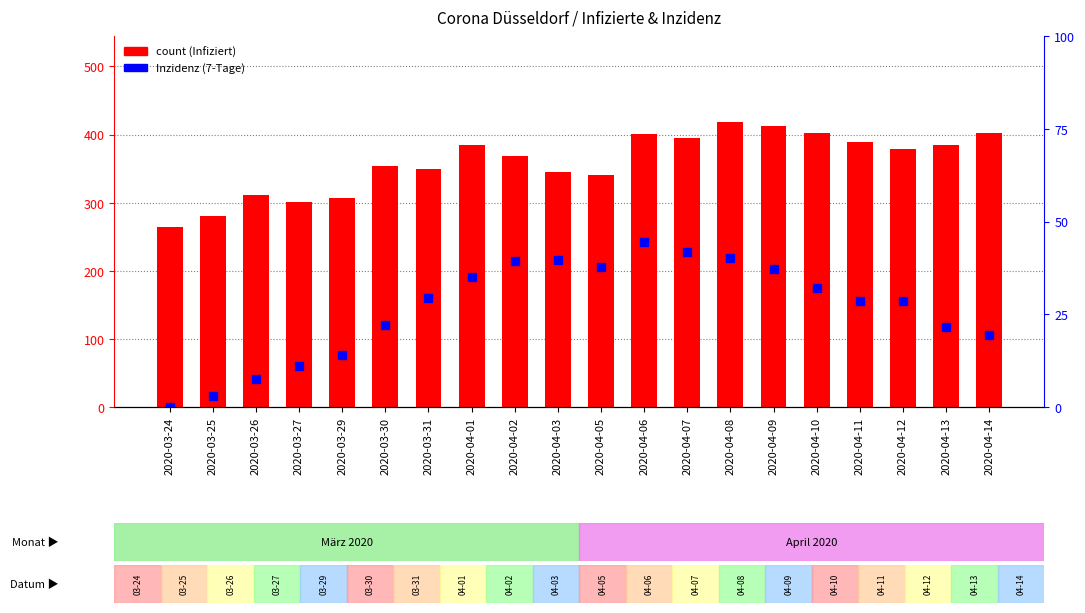

Reading left to right, extract all data points from this chart.

count: 2020-03-24=264.0	2020-03-25=281.0	2020-03-26=311.0	2020-03-27=301.0	2020-03-29=307.0	2020-03-30=354.0	2020-03-31=349.0	2020-04-01=385.0	2020-04-02=368.0	2020-04-03=345.0	2020-04-05=341.0	2020-04-06=401.0	2020-04-07=395.0	2020-04-08=419.0	2020-04-09=412.0	2020-04-10=403.0	2020-04-11=389.0	2020-04-12=379.0	2020-04-13=385.0	2020-04-14=403.0
Inzidenz (7-Tage): 2020-03-24=0.0	2020-03-25=2.9	2020-03-26=7.6	2020-03-27=11.2	2020-03-29=14.1	2020-03-30=22.0	2020-03-31=29.4	2020-04-01=35.0	2020-04-02=39.3	2020-04-03=39.6	2020-04-05=37.8	2020-04-06=44.6	2020-04-07=41.6	2020-04-08=40.1	2020-04-09=37.3	2020-04-10=32.0	2020-04-11=28.6	2020-04-12=28.6	2020-04-13=21.5	2020-04-14=19.4